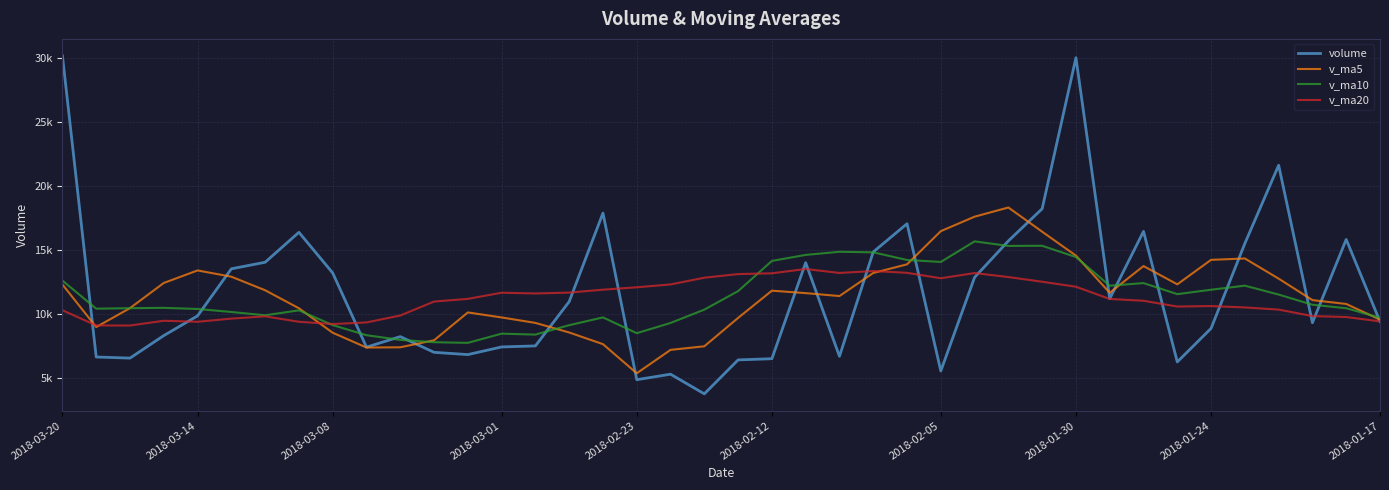

What are all the series names shown in the legend?

volume, v_ma5, v_ma10, v_ma20